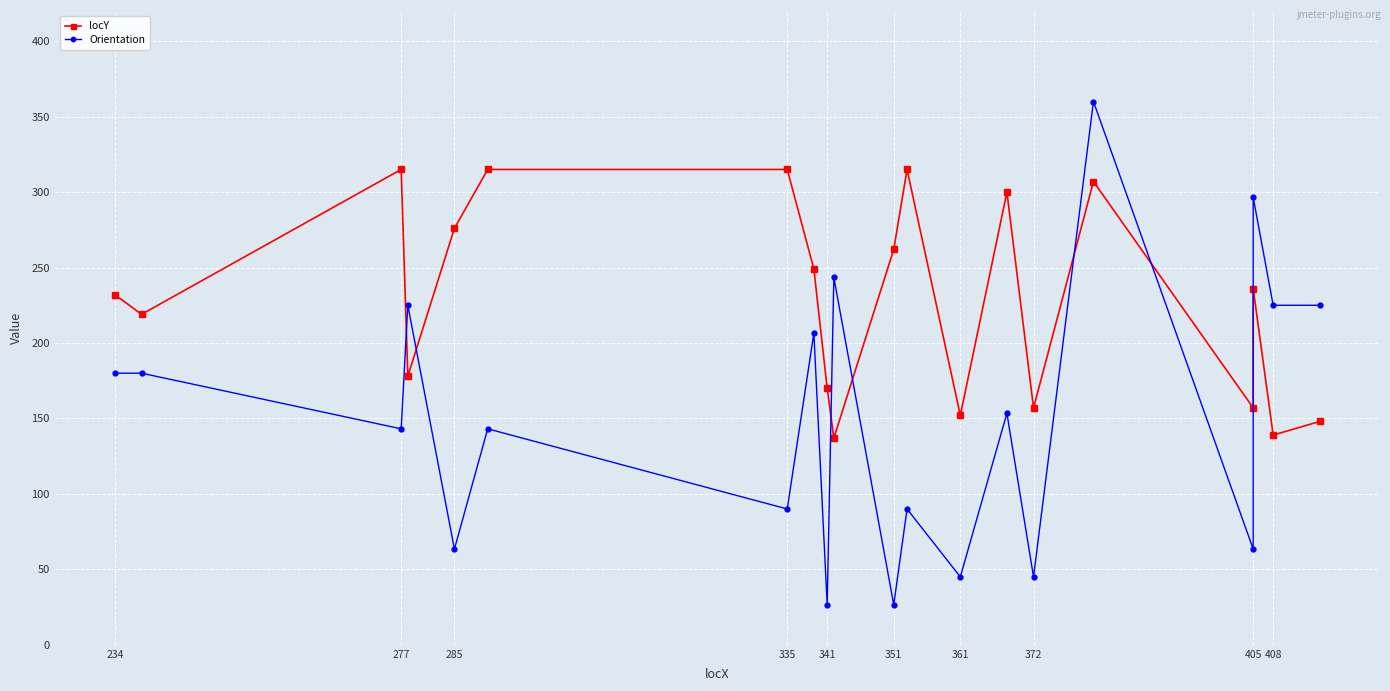

What are all the series names shown in the legend?

locY, Orientation